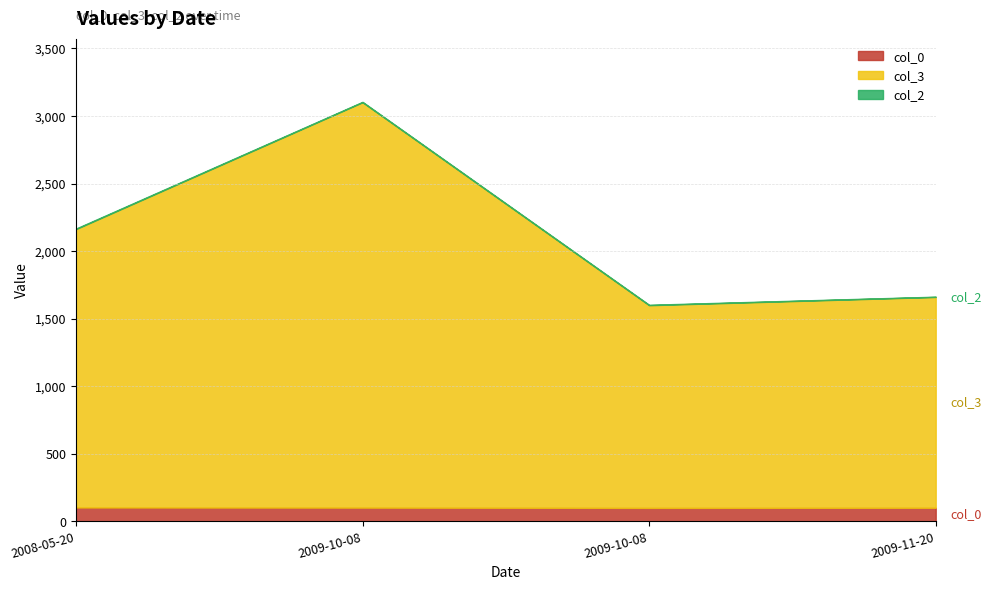

Count the col_0 values in the range 101 to 103.

3